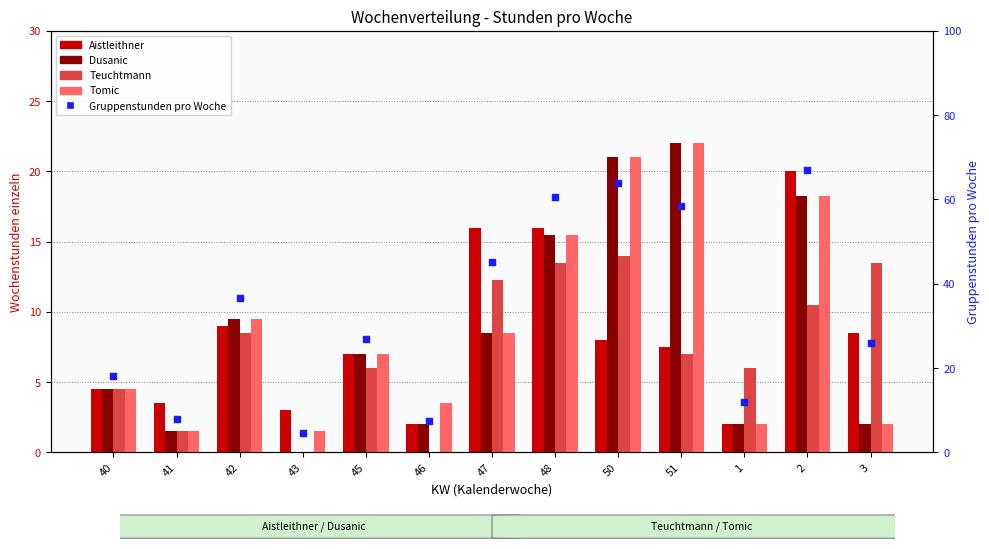

Which series has the widest spread of Y values?

Gruppenstunden pro Woche